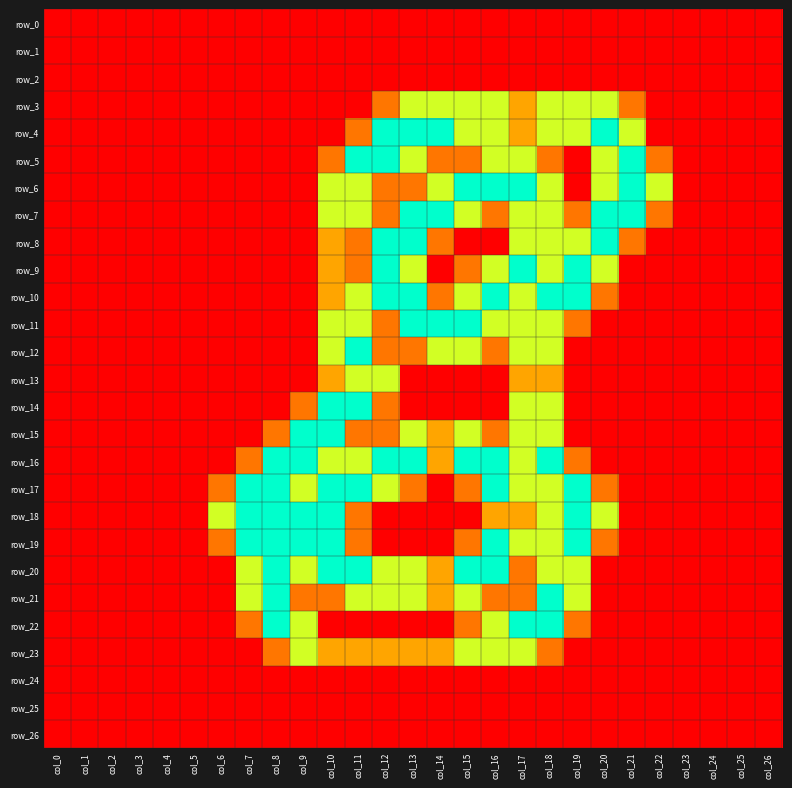

The row_15 series shows 1.4 at col_11. True or false?

False